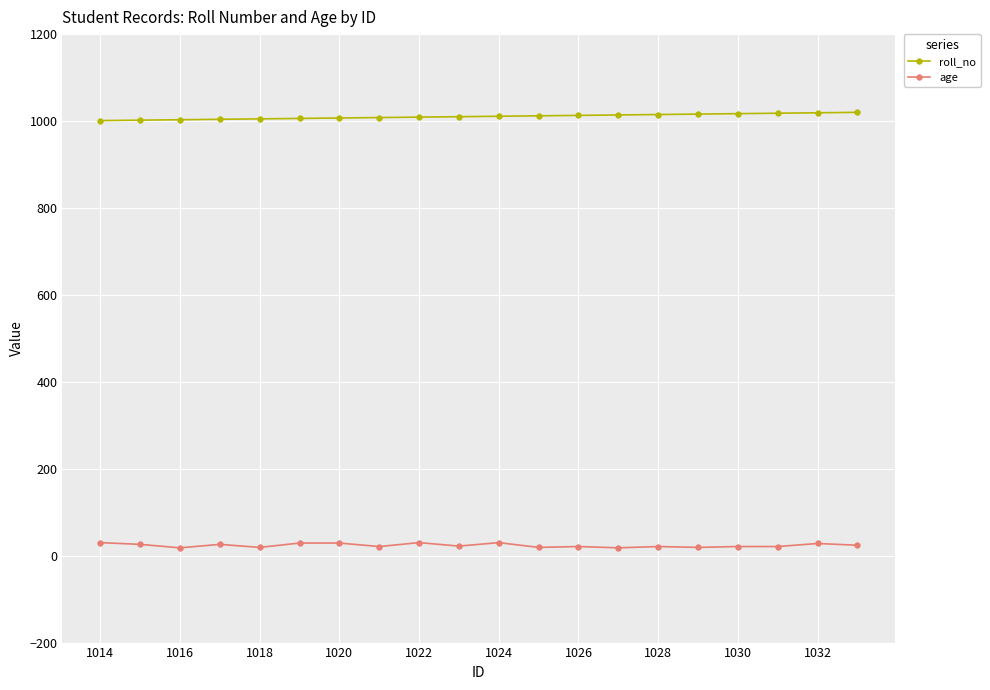

Which series has the largest total across all categories?

roll_no